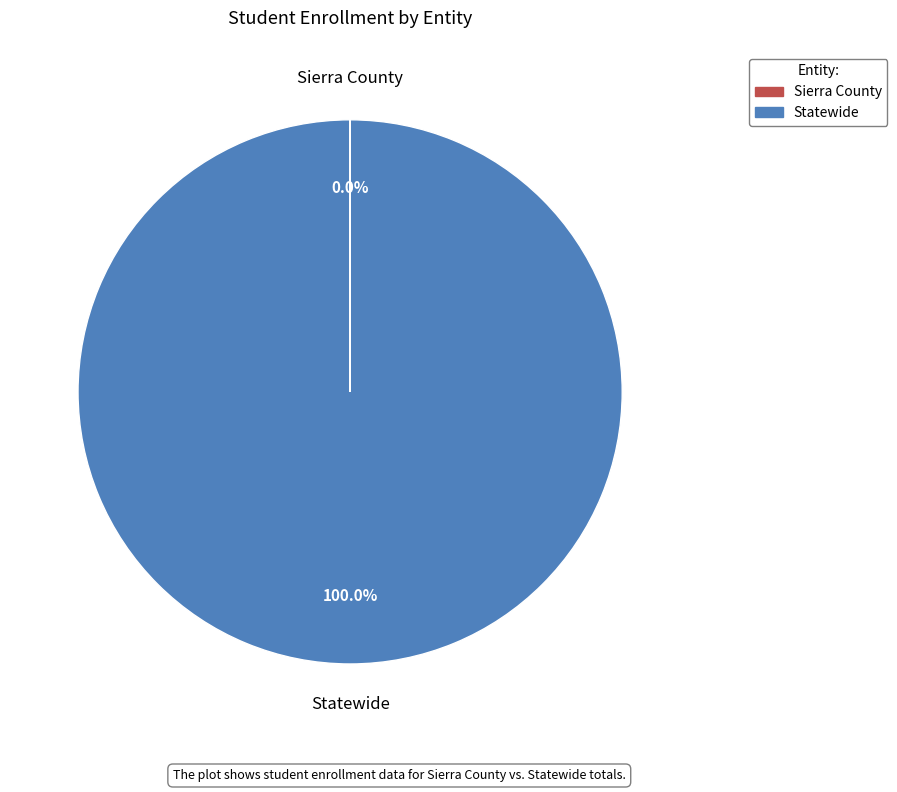

What percentage is the Statewide slice, to the nearest percent?

100%